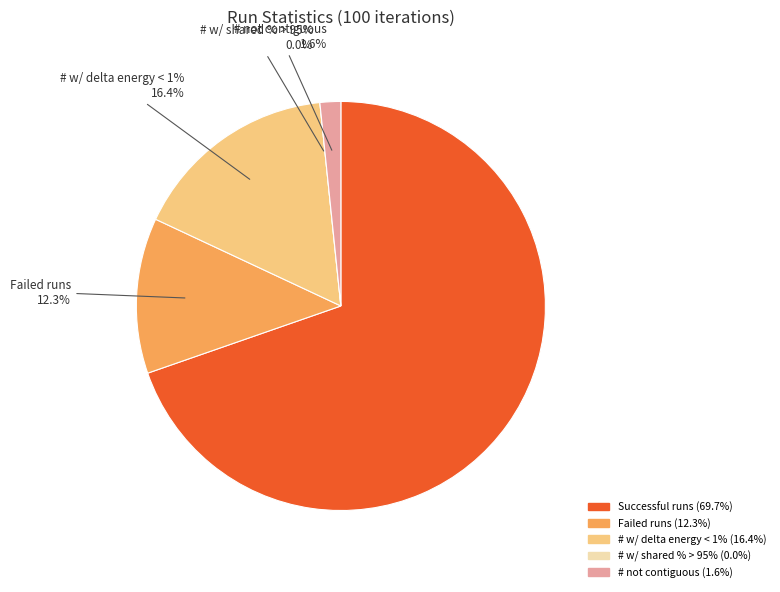

Which has a higher value, # w/ shared % > 95% or # not contiguous?

# not contiguous